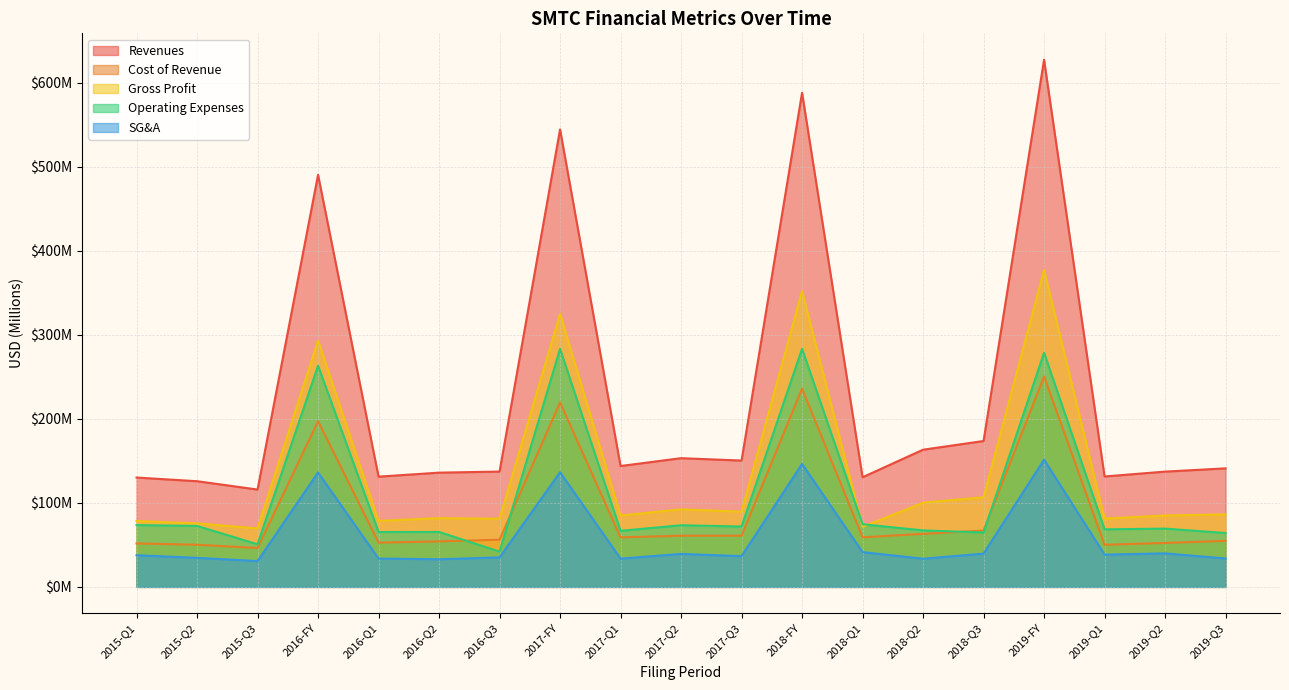

What is the value of the Cost of Revenue point at the 19th from the left?

54.8